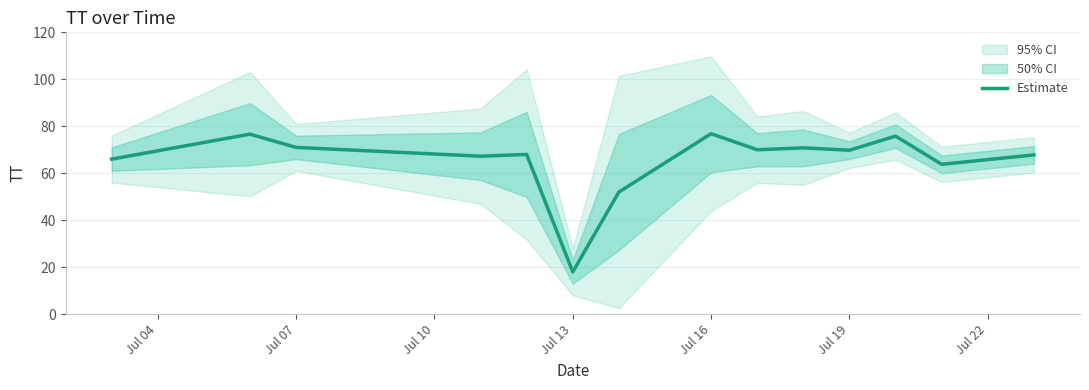

What is the highest value of the Estimate series?

76.8